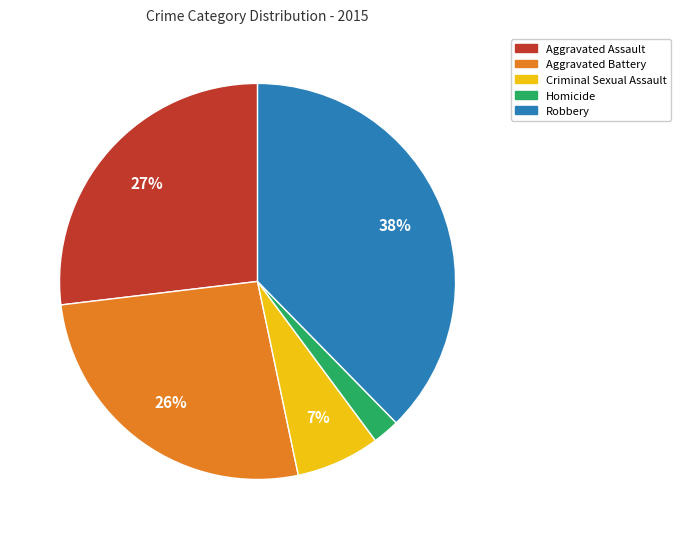

How many slices are in this pie chart?

5